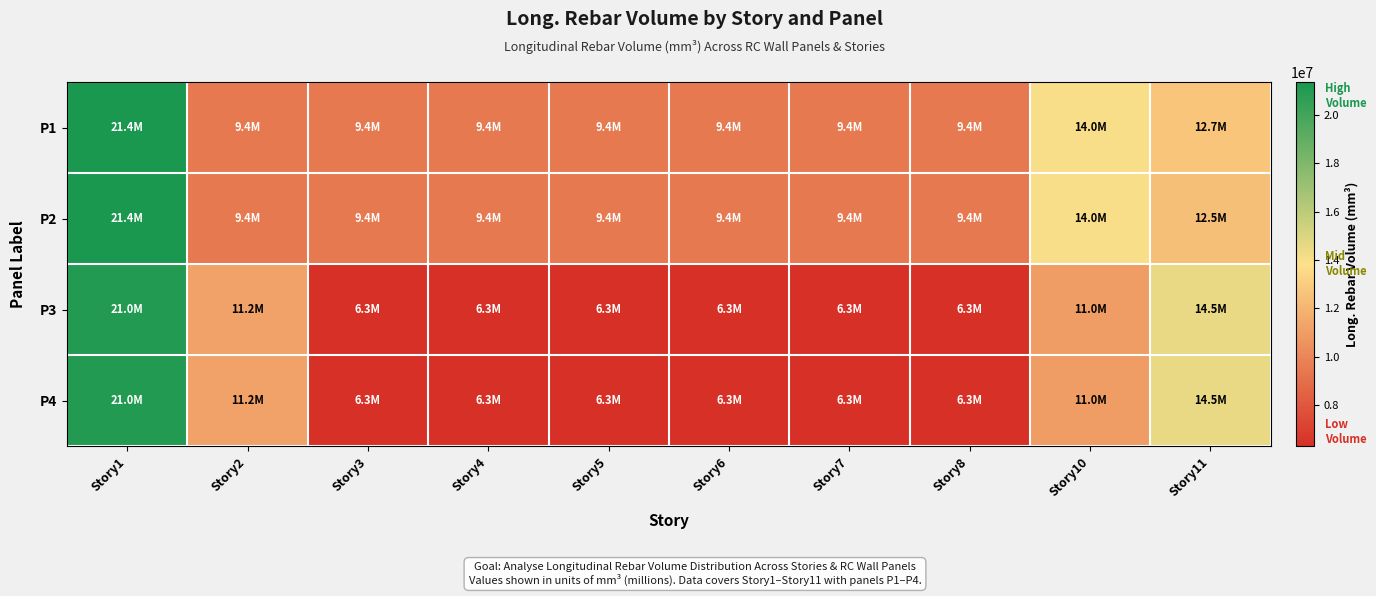

Which label corresponds to the smallest value in the chart?

Story3